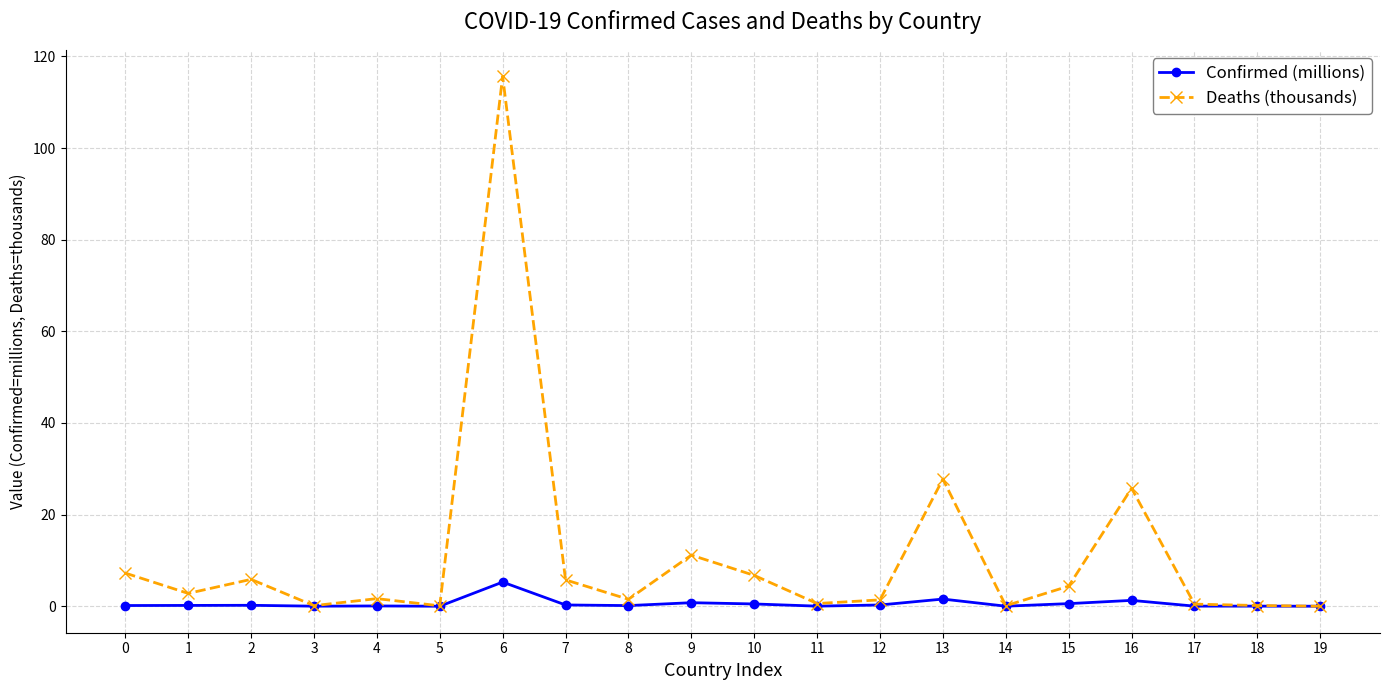

What value does the Deaths (thousands) series have at 2?

5.9